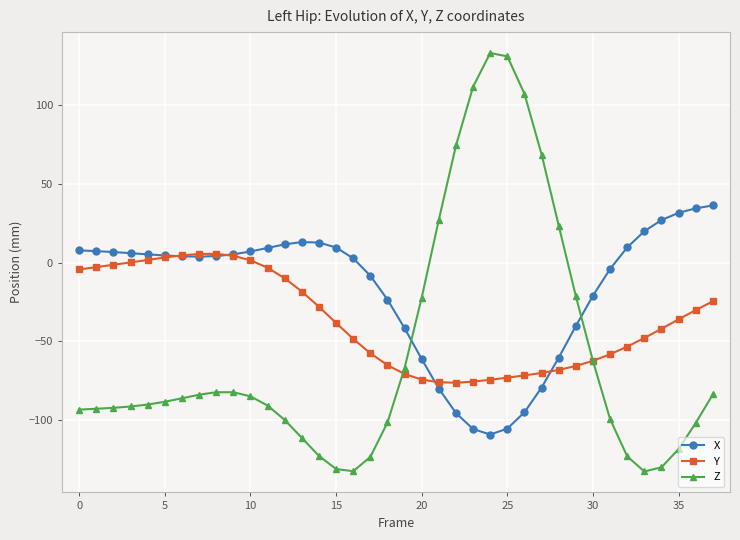

True or false: Y and Z cross at least once.

True